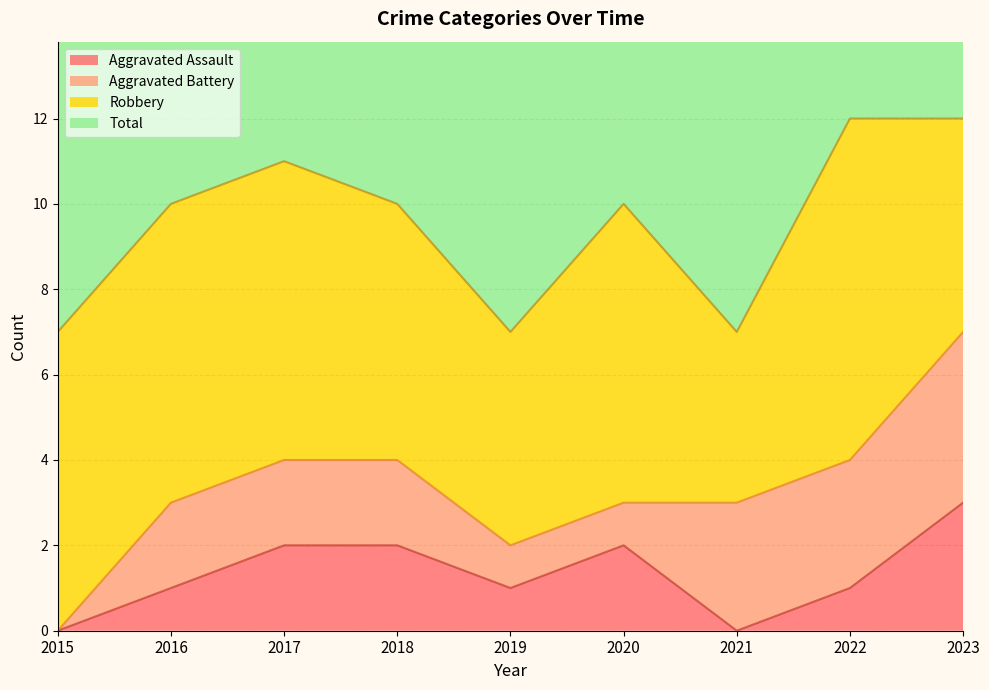

Is the value of Total at 2023 greater than the value of Aggravated Assault at 2018?

Yes